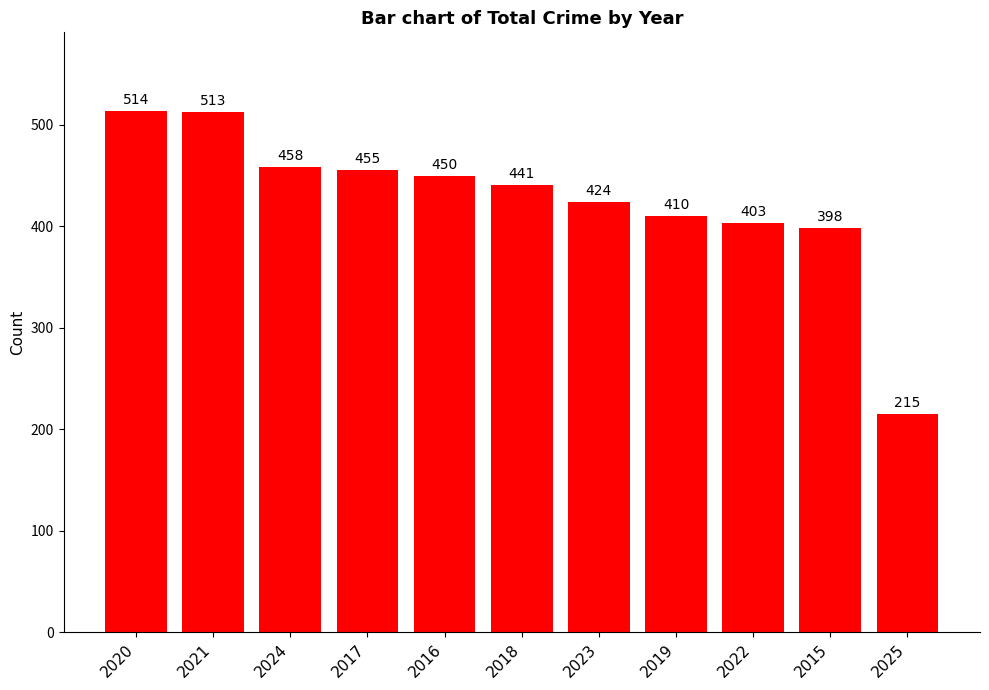

The value at 2024 is 458. True or false?

True